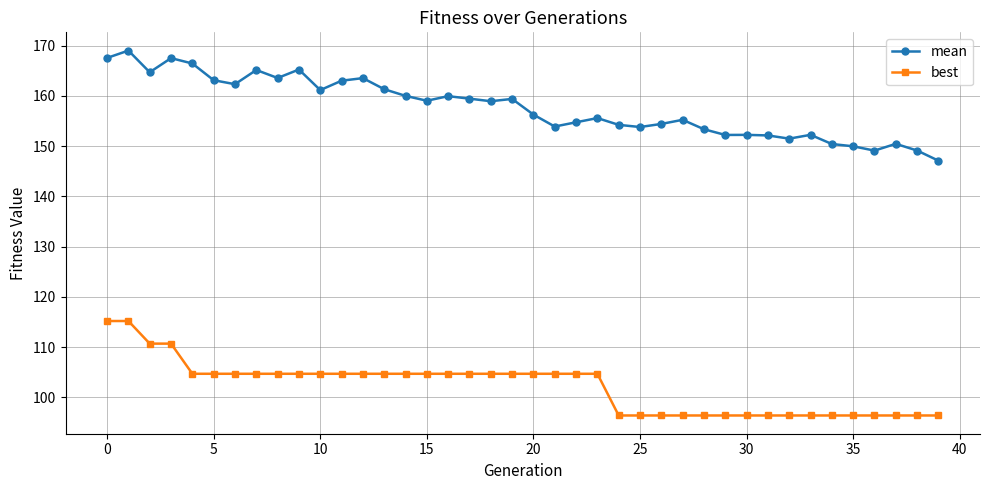

What is the difference between the maximum and second lowest values in the mean series?

19.9